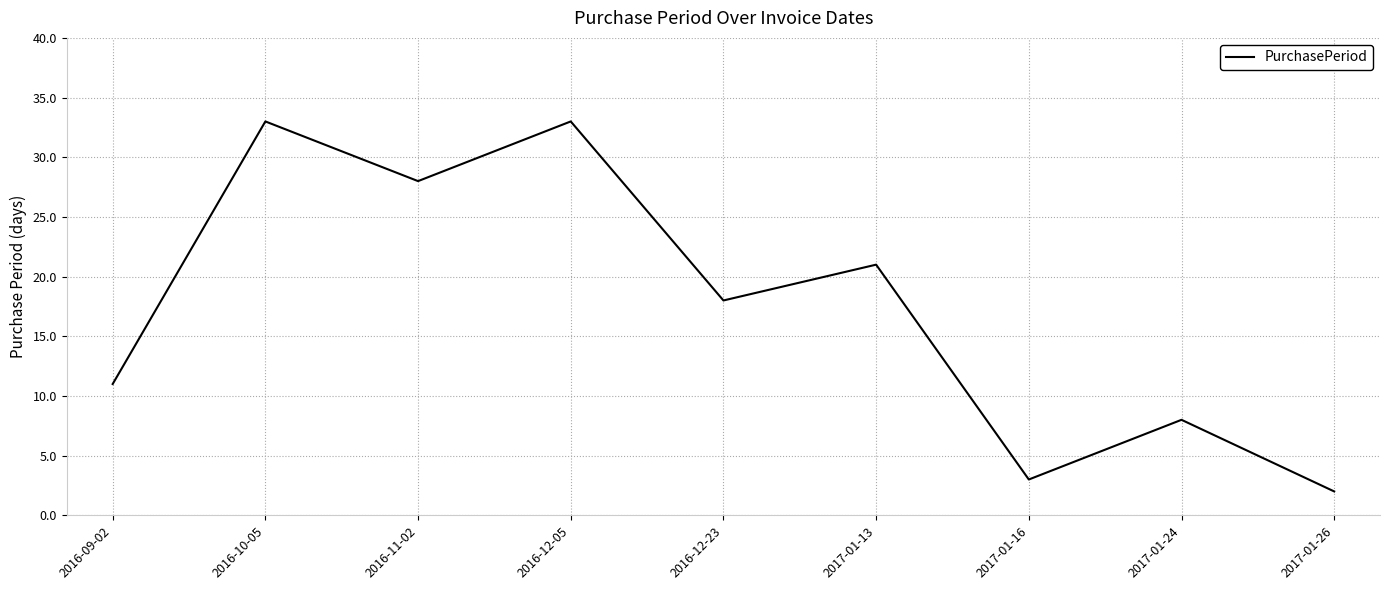

What is the smallest value displayed?

2